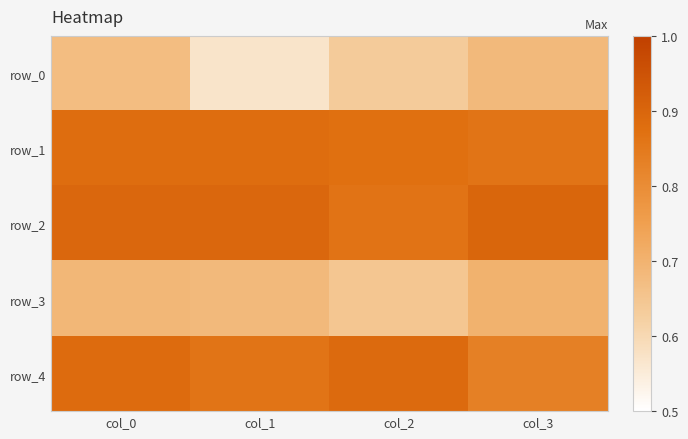

Rank the series by their maximum value, from lowest to highest.

row_0, row_3, row_1, row_4, row_2